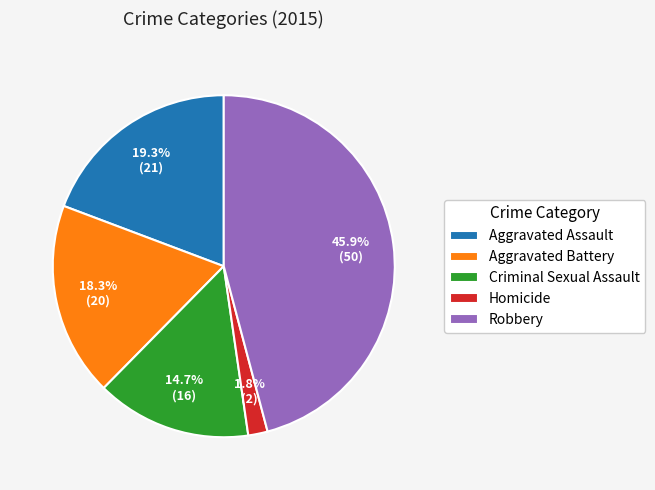

To the nearest percent, what is the combined percentage of Criminal Sexual Assault and Aggravated Assault?

34%